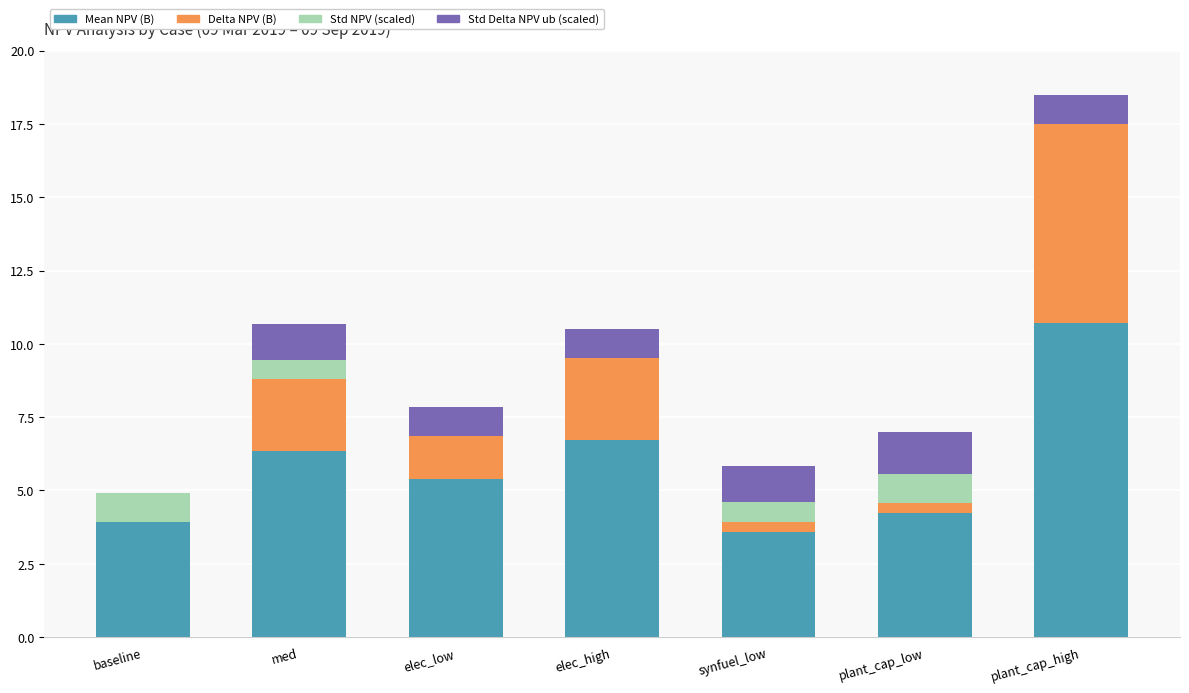

How many values in the Mean NPV (B) series exceed 5?

4